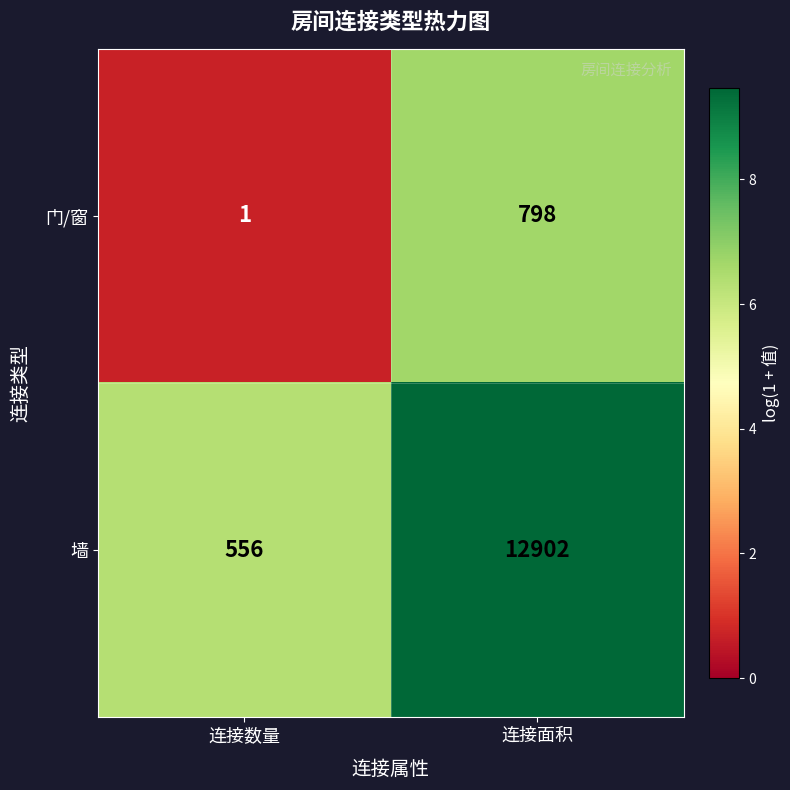

How many categories are shown in the chart?

2